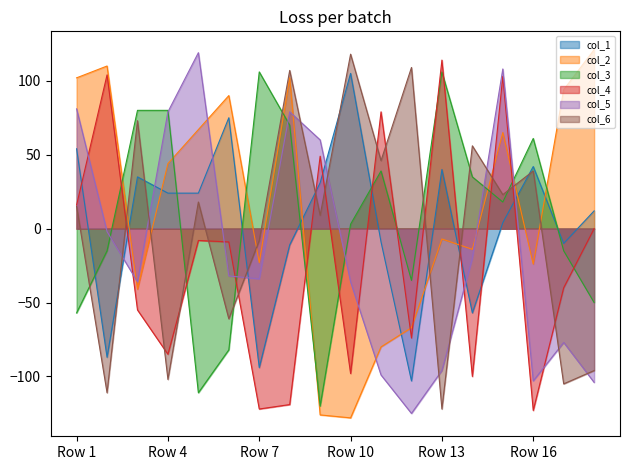

At which label does col_6 reach its minimum?

Row 13